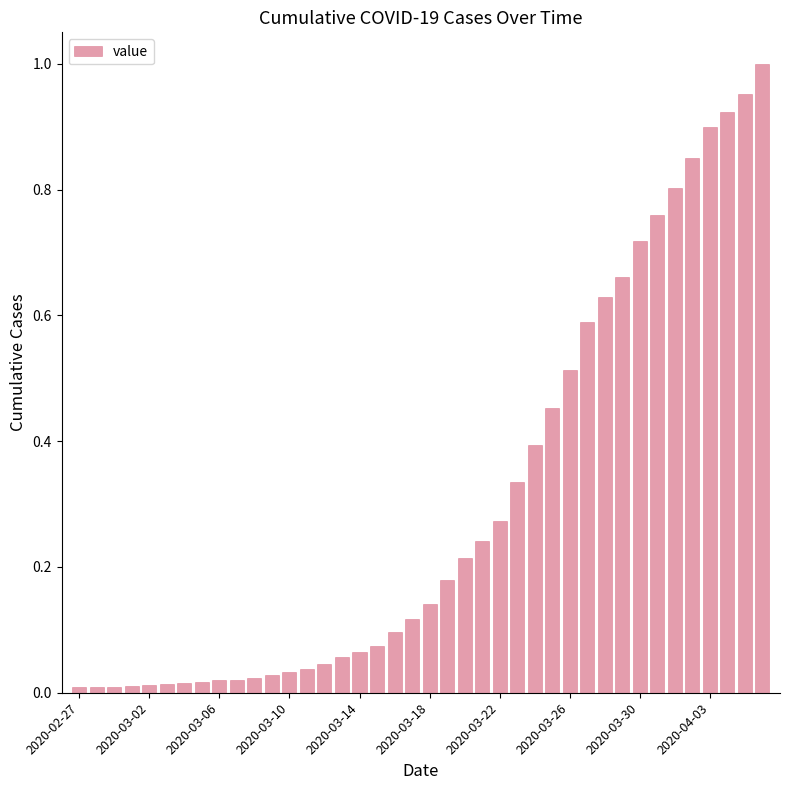

What is the sum of all values?

12.2